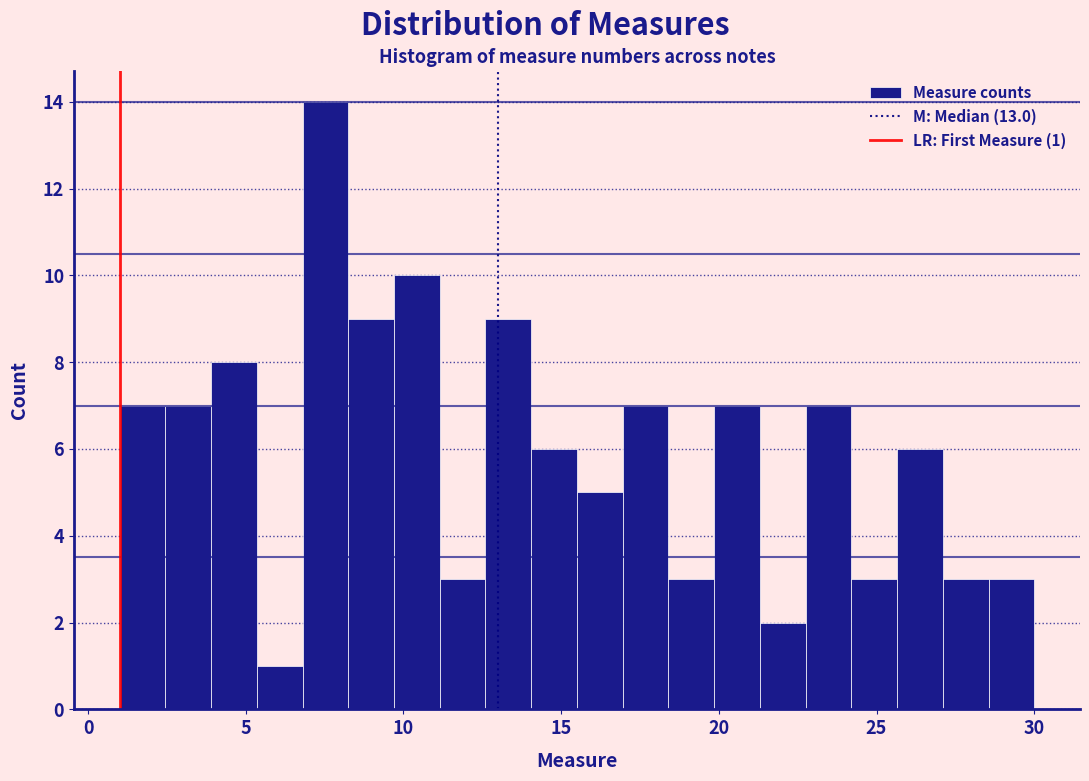

Around what value on the x-axis is the tallest bar? Give the approximate position of its centre, as read against the axis.

7.5